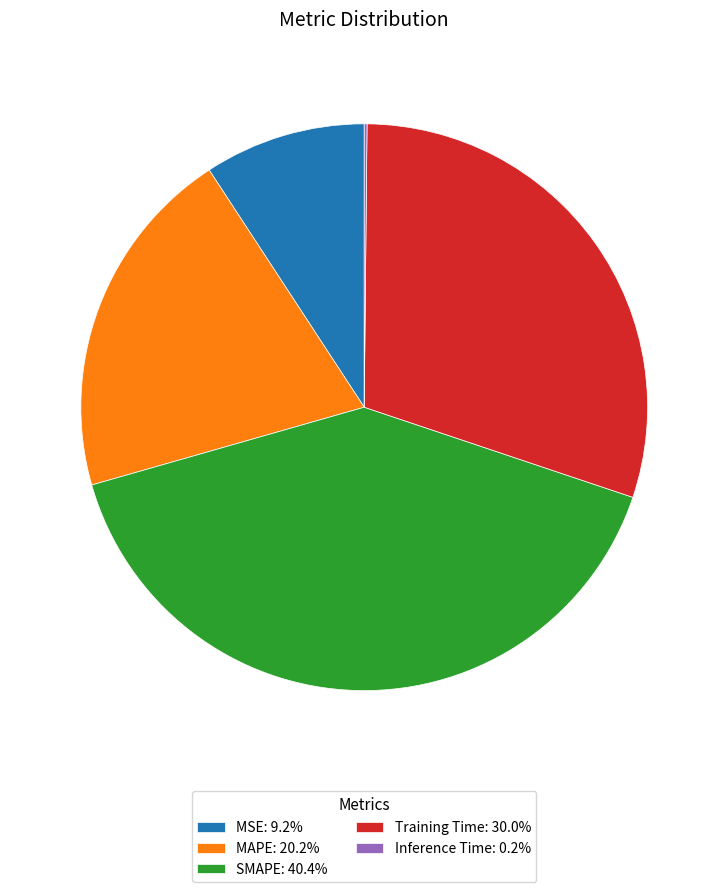

Does MSE: 9.2% represent more than half of the total?

No